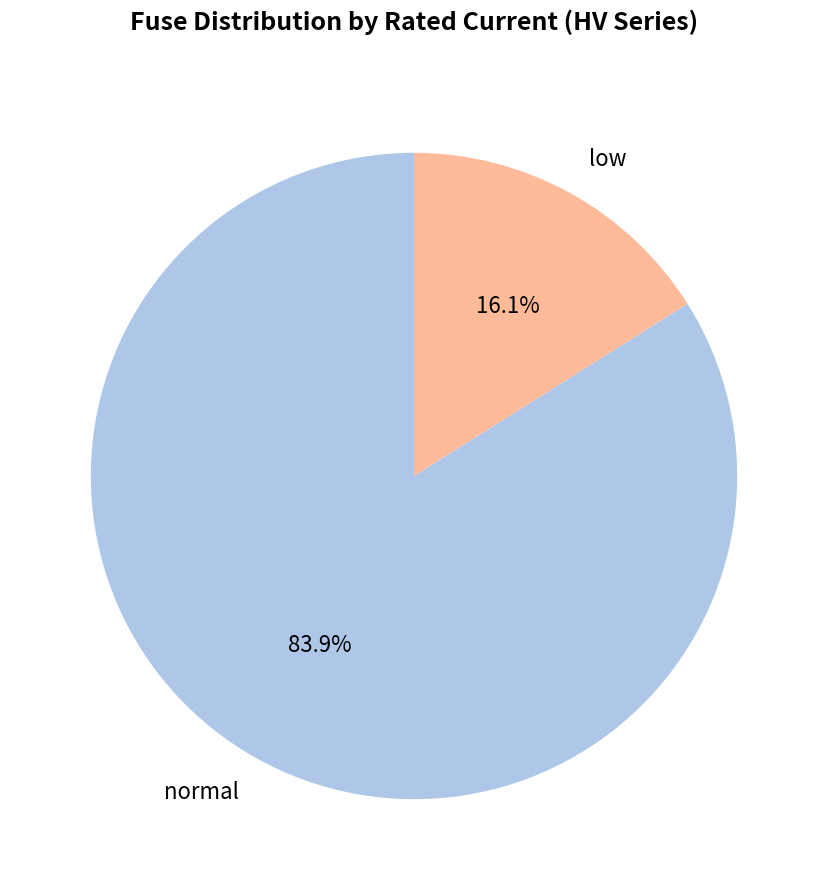

What is the smallest slice in the pie chart?

low